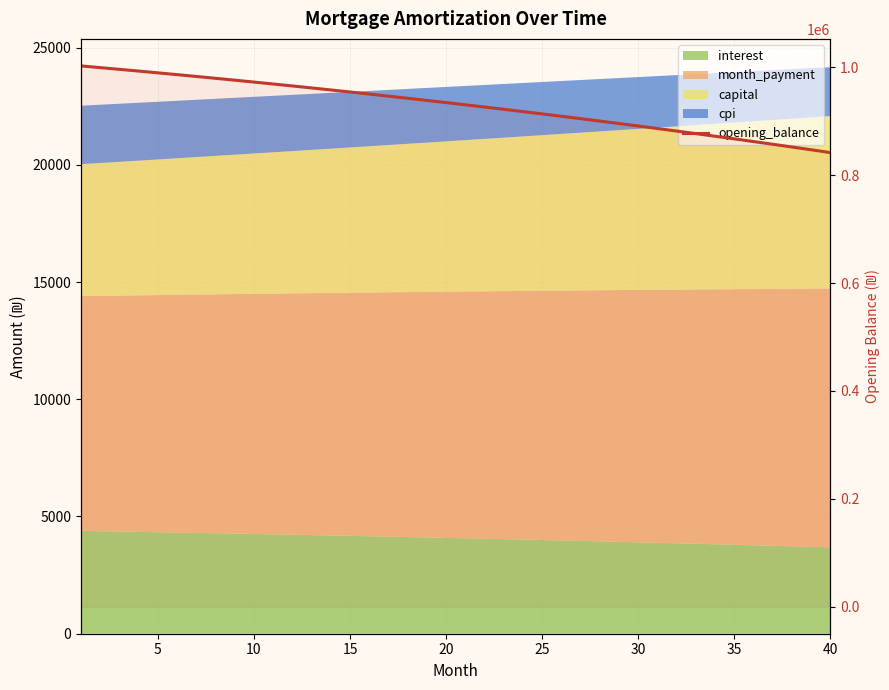

What is the maximum value shown in the chart?

1002500.0